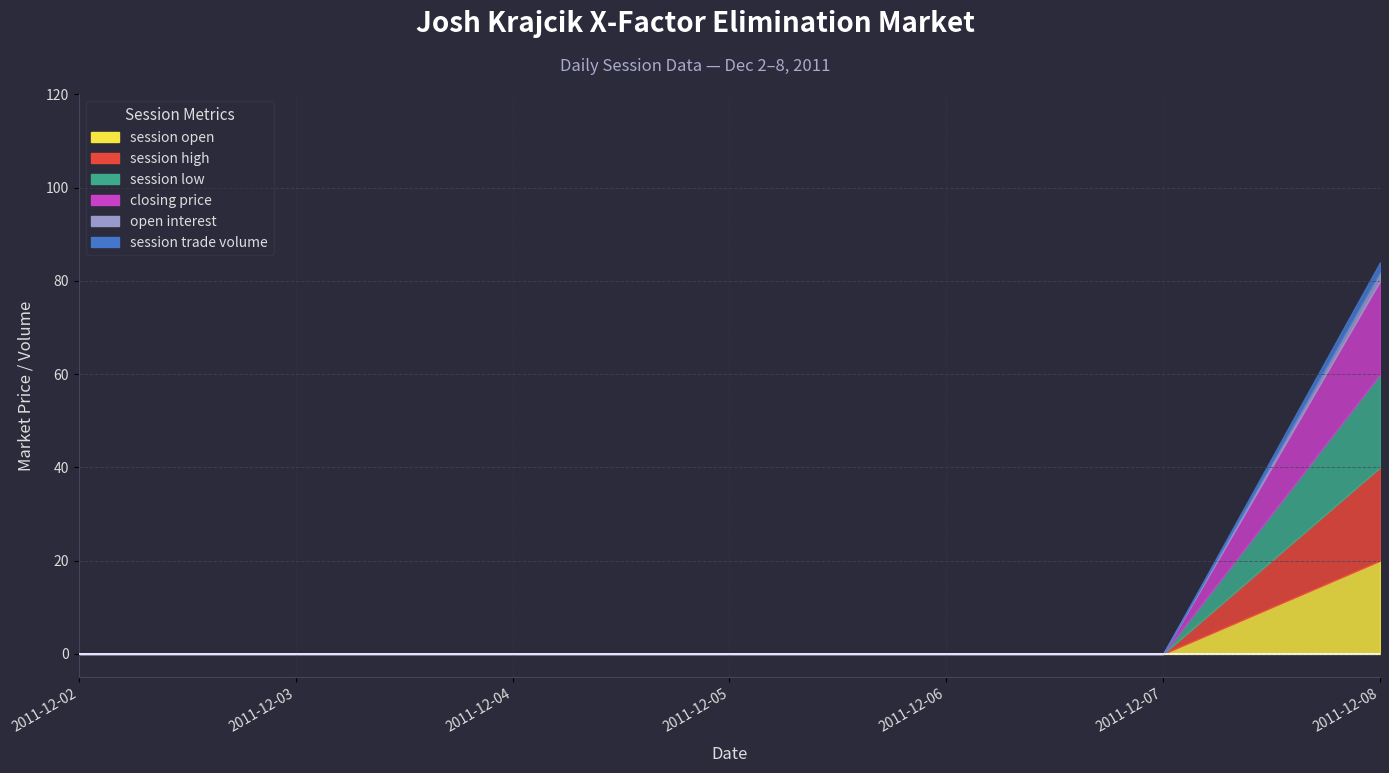

The value of session trade volume at 2011-12-06 is 0. True or false?

True